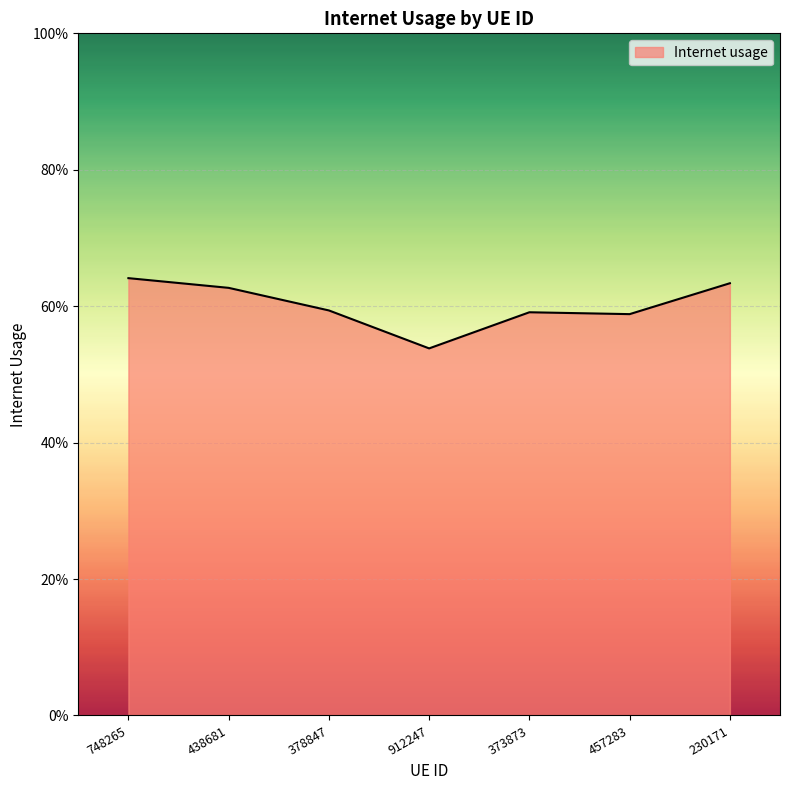

Does the chart display data point markers on the line(s)?

No